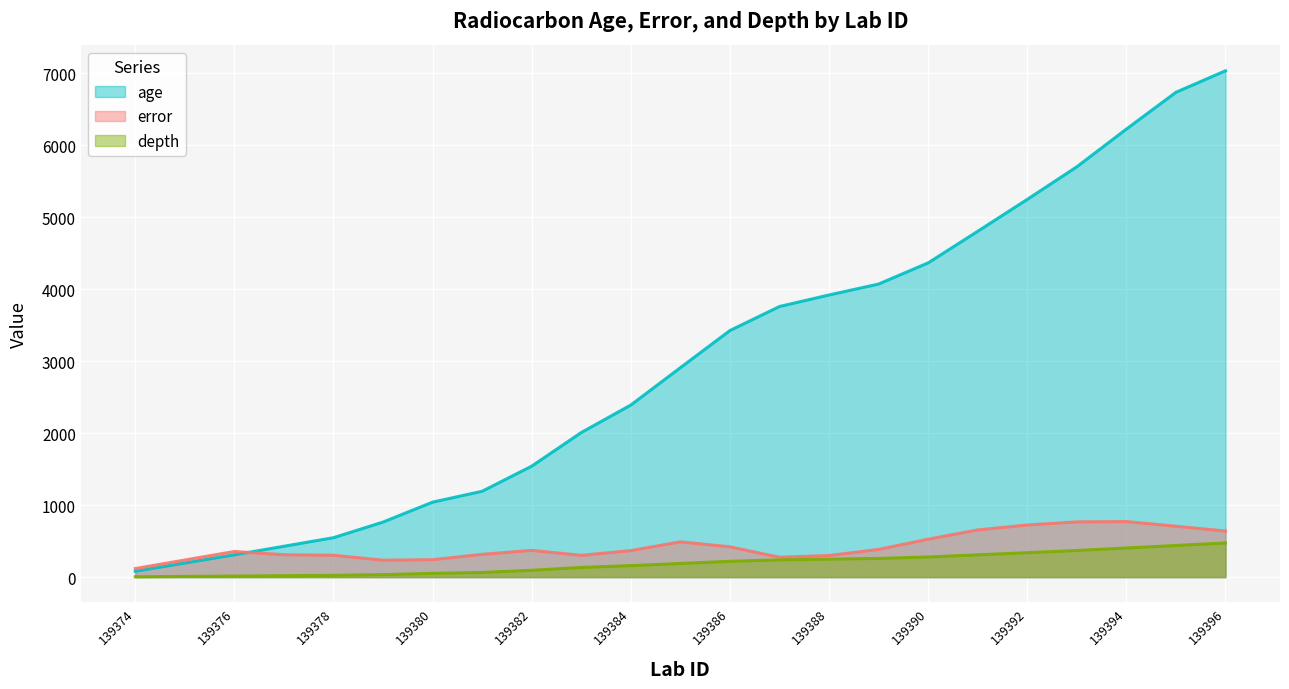

At which label does error reach its minimum?

139374